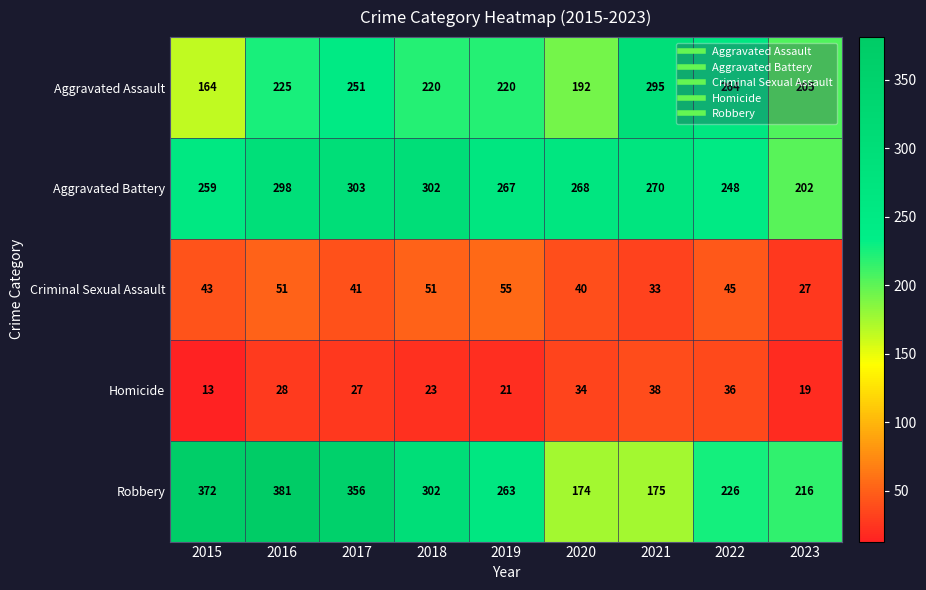

True or false: Aggravated Assault has a value of 294 at 2016.

False